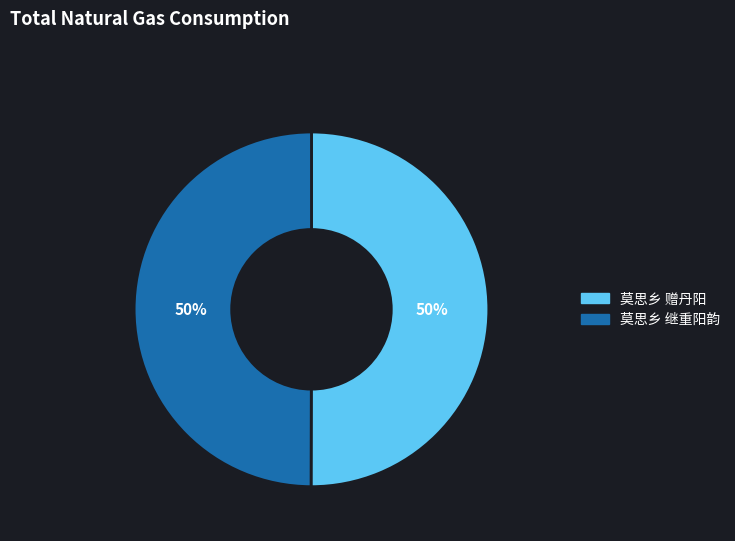

Do 莫思乡 继重阳韵 and 莫思乡 赠丹阳 together represent more than half of the pie?

Yes